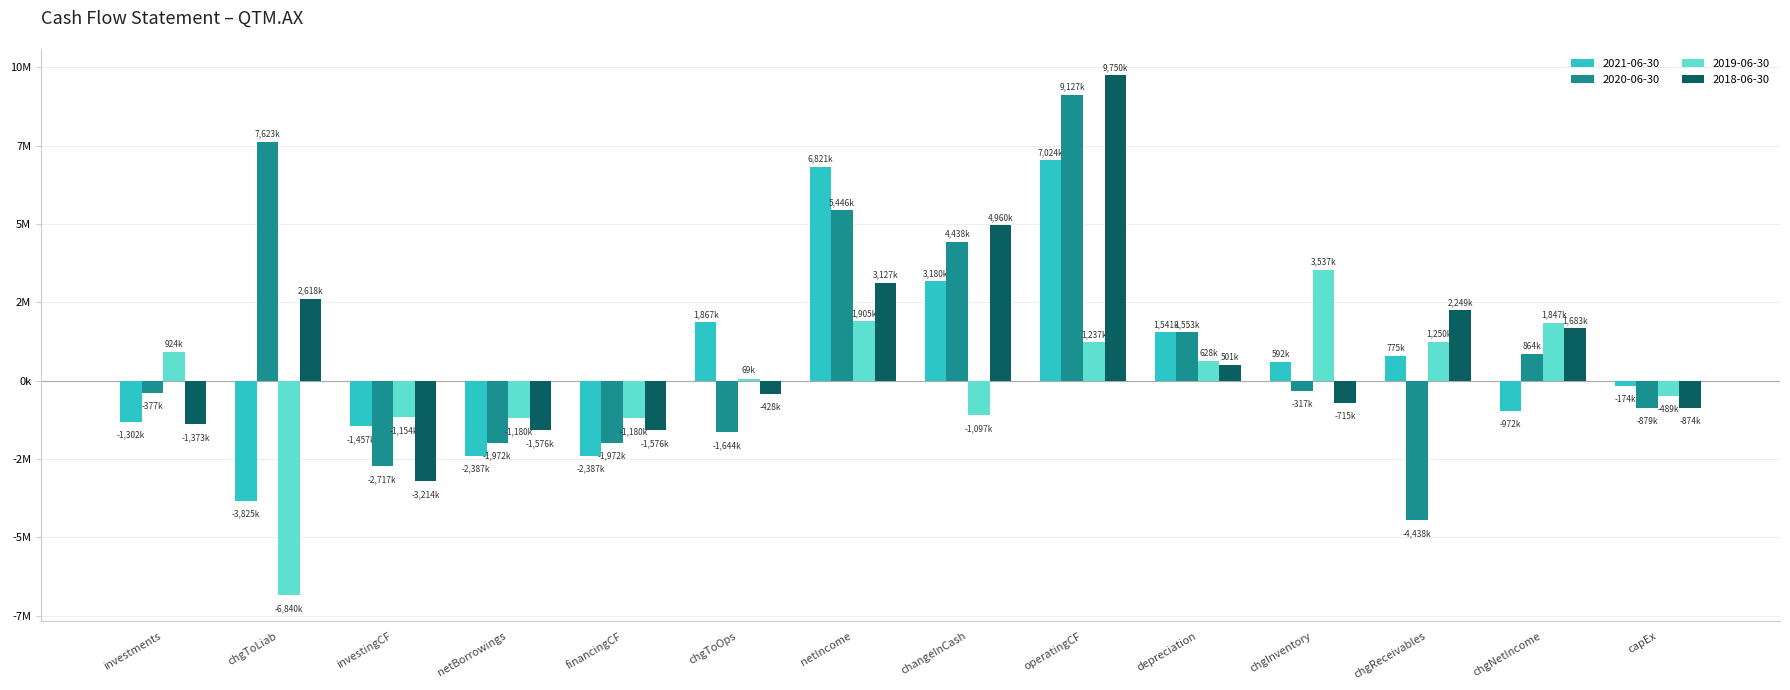

What value does the 2021-06-30 series have at netBorrowings, to the nearest 10?

-2387000